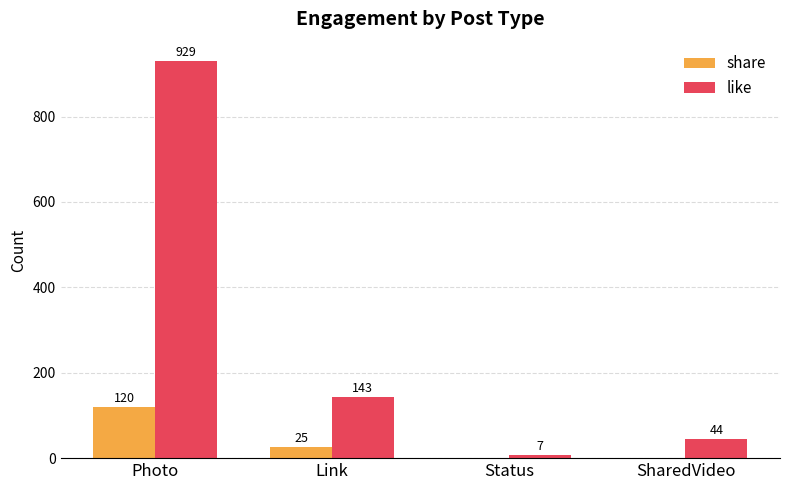

What is the highest value of the like series?

929